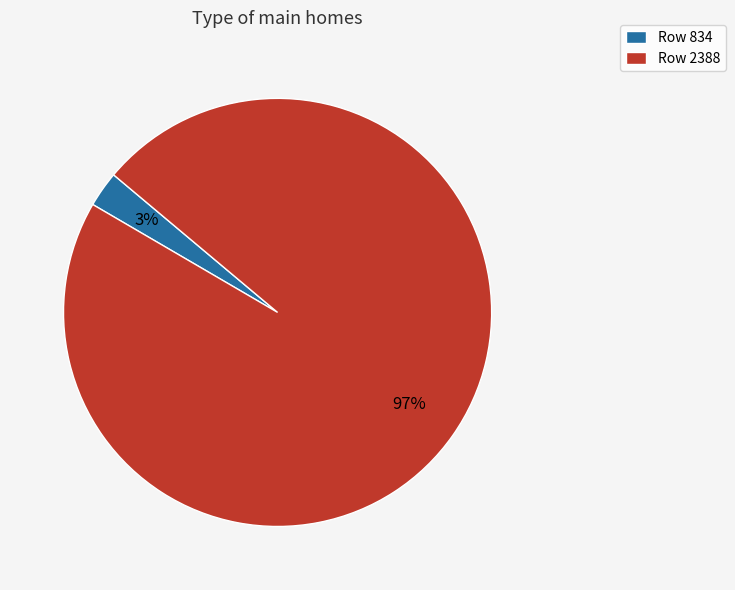

Is there any slice that represents more than half of the pie?

Yes